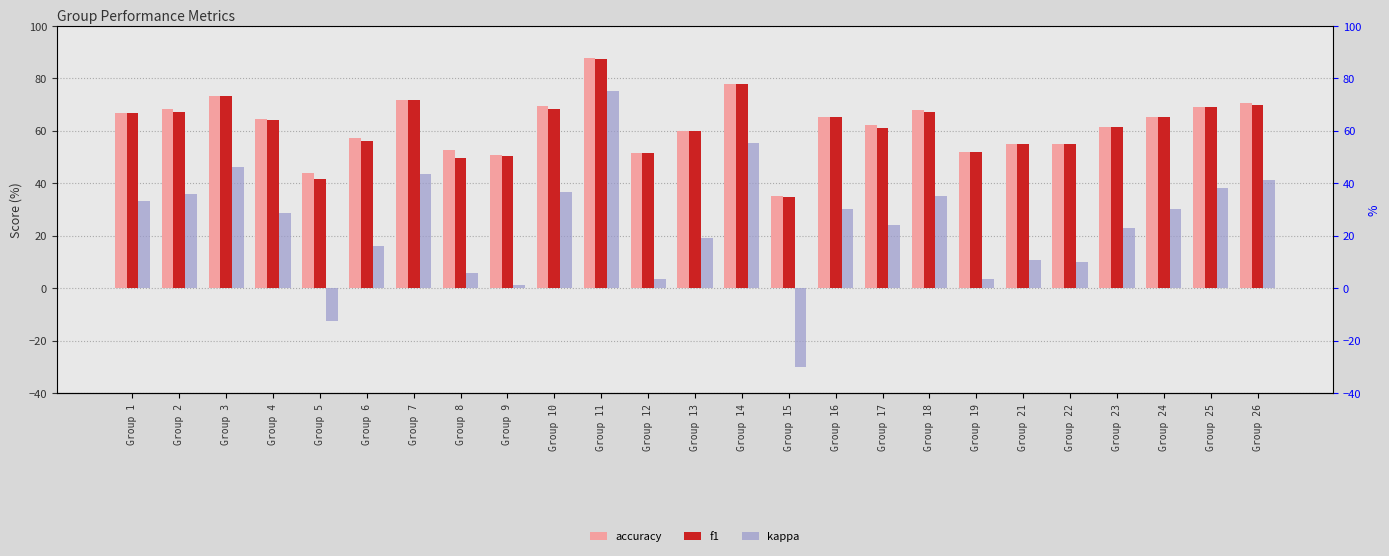

Reading right to left, extract all data points from this chart.

accuracy: Group 26=70.6	Group 25=69.1	Group 24=65.2	Group 23=61.4	Group 22=54.9	Group 21=55.0	Group 19=51.8	Group 18=67.7	Group 17=62.1	Group 16=65.1	Group 15=35.1	Group 14=77.8	Group 13=60.0	Group 12=51.6	Group 11=87.5	Group 10=69.2	Group 9=50.8	Group 8=52.8	Group 7=71.7	Group 6=57.4	Group 5=43.8	Group 4=64.4	Group 3=73.1	Group 2=68.3	Group 1=66.7
f1: Group 26=69.6	Group 25=69.1	Group 24=65.2	Group 23=61.3	Group 22=54.9	Group 21=54.8	Group 19=51.7	Group 18=67.0	Group 17=60.9	Group 16=65.1	Group 15=34.8	Group 14=77.7	Group 13=60.0	Group 12=51.6	Group 11=87.3	Group 10=68.1	Group 9=50.3	Group 8=49.6	Group 7=71.6	Group 6=56.1	Group 5=41.7	Group 4=64.2	Group 3=73.1	Group 2=67.2	Group 1=66.6
kappa: Group 26=41.2	Group 25=38.1	Group 24=30.3	Group 23=22.8	Group 22=10.1	Group 21=10.7	Group 19=3.3	Group 18=35.1	Group 17=24.1	Group 16=30.3	Group 15=-30.2	Group 14=55.4	Group 13=19.0	Group 12=3.3	Group 11=75.0	Group 10=36.6	Group 9=1.3	Group 8=5.6	Group 7=43.5	Group 6=16.2	Group 5=-12.5	Group 4=28.6	Group 3=46.3	Group 2=36.0	Group 1=33.2